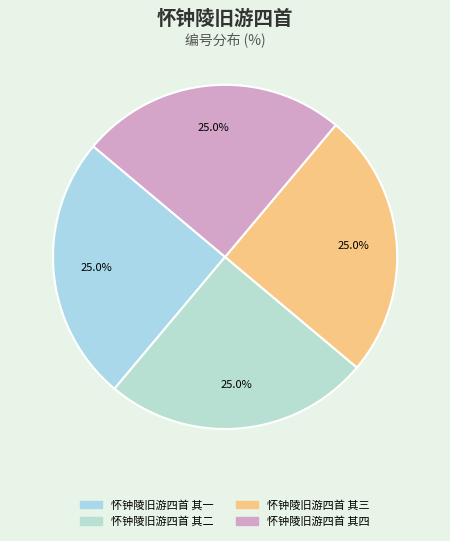

Which slice is the smallest?

怀钟陵旧游四首 其一